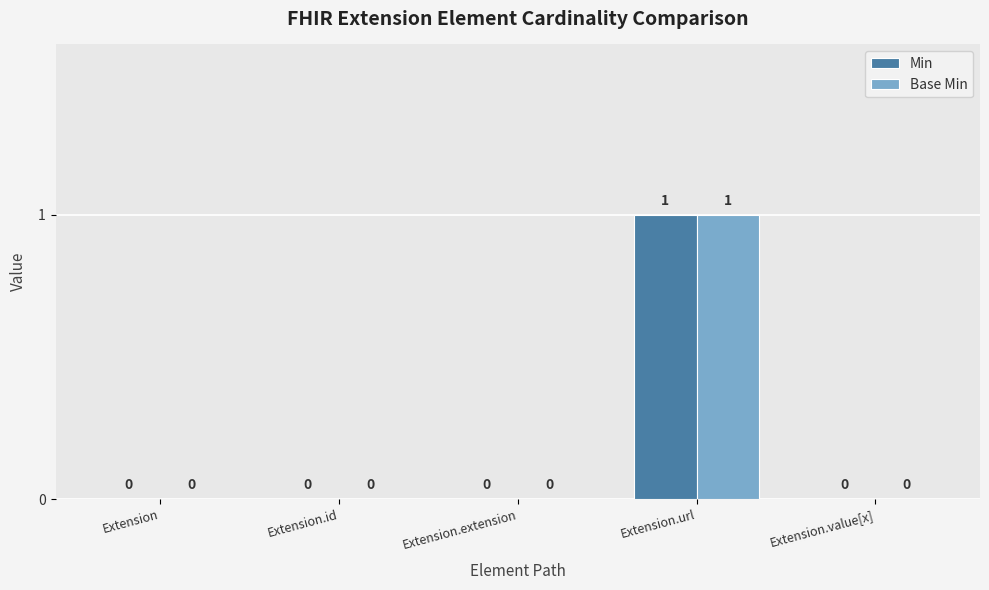

How many values in Base Min are above zero?

1